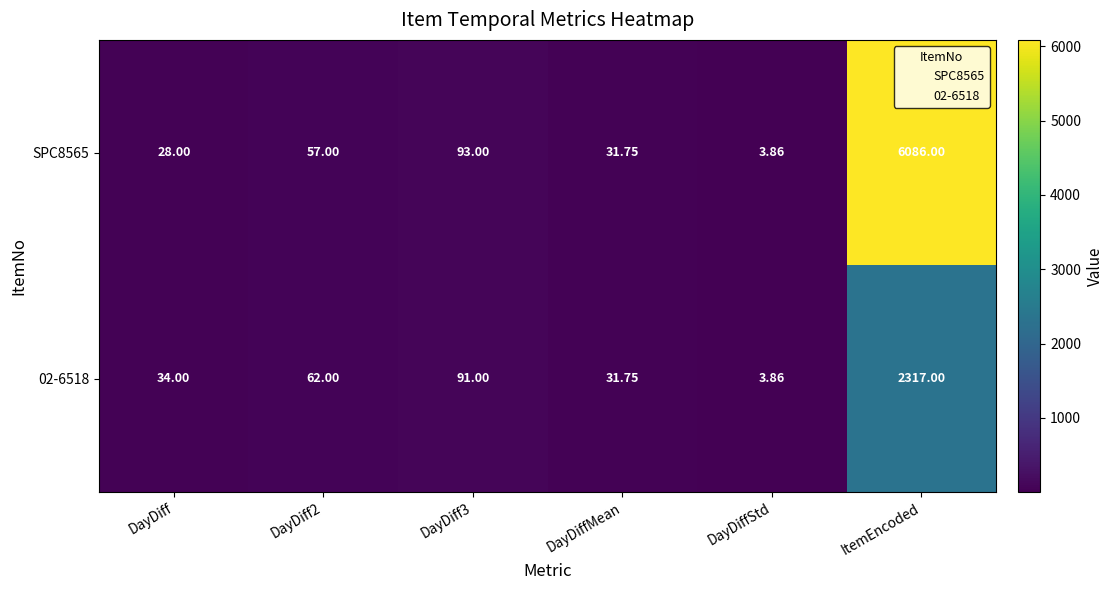

Which category has the lowest value in the 02-6518 series?

DayDiffStd